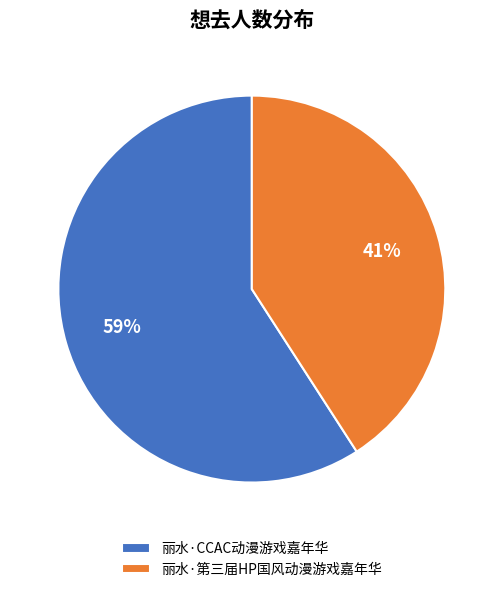

Which has a higher value, 丽水·第三届HP国风动漫游戏嘉年华 or 丽水·CCAC动漫游戏嘉年华?

丽水·CCAC动漫游戏嘉年华